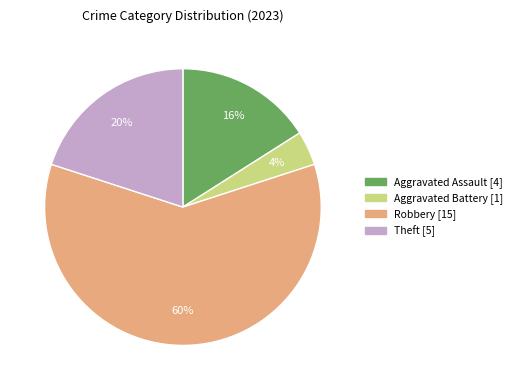

To the nearest percent, what is the average slice percentage?

25%